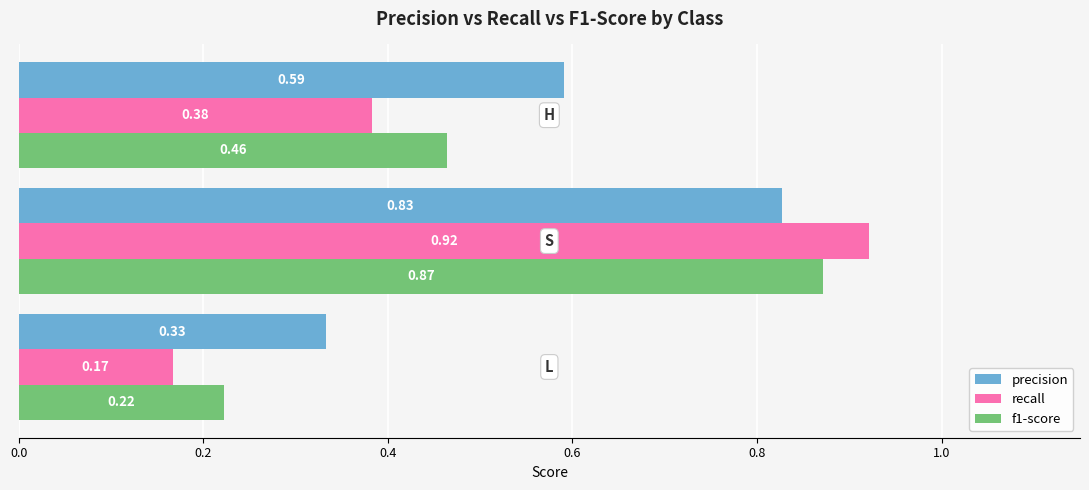

Which series has the largest range (max minus min)?

recall